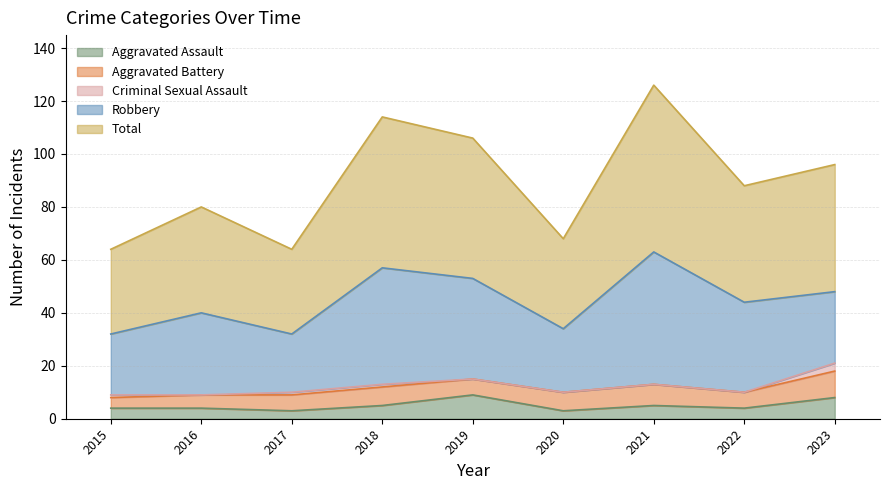

How many interior local valleys does the Aggravated Battery series have?

2